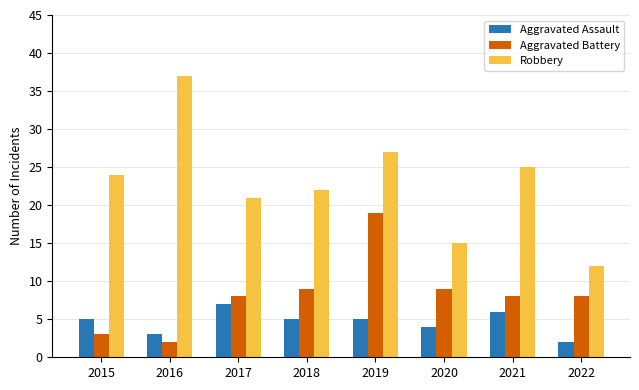

How many categories are shown in the chart?

8